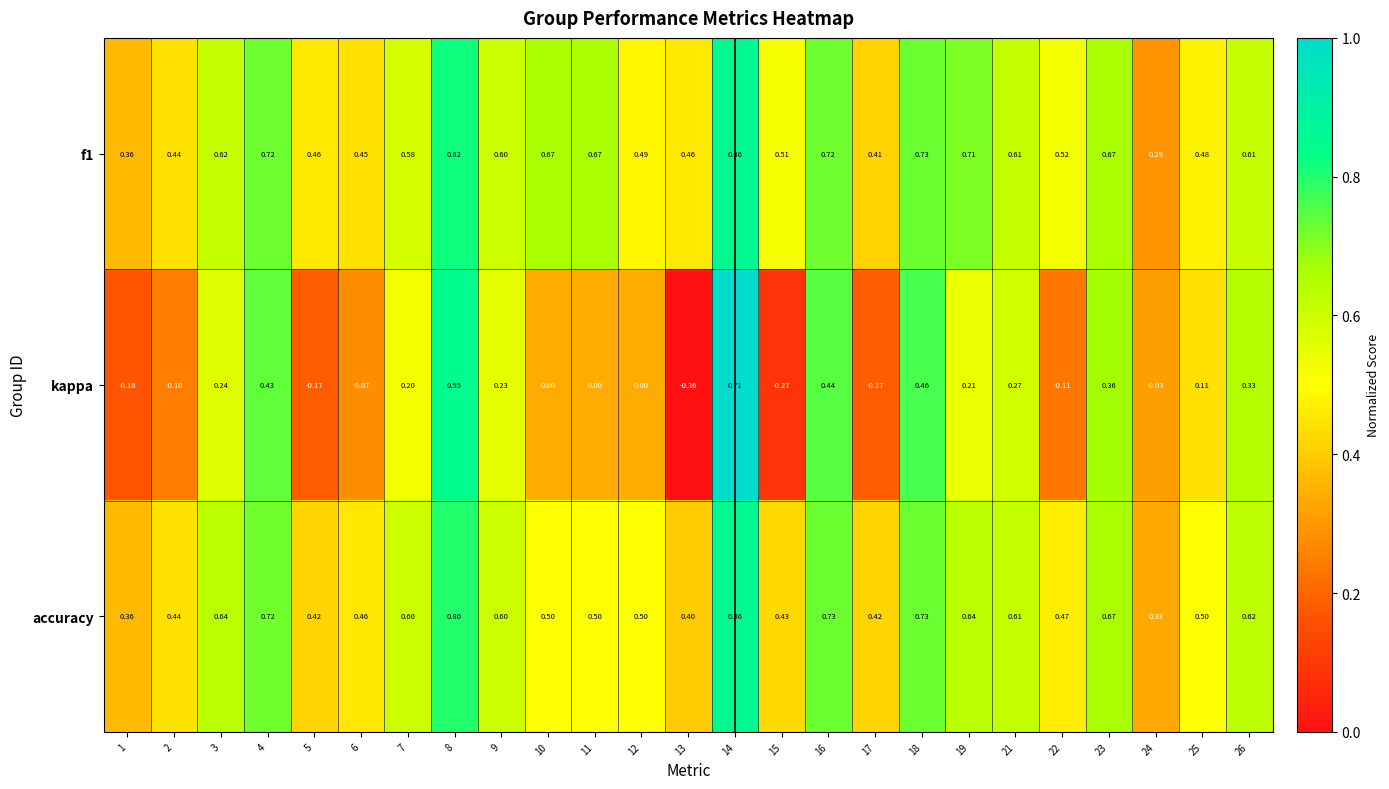

Which series changed the most between 23 and 24?

kappa